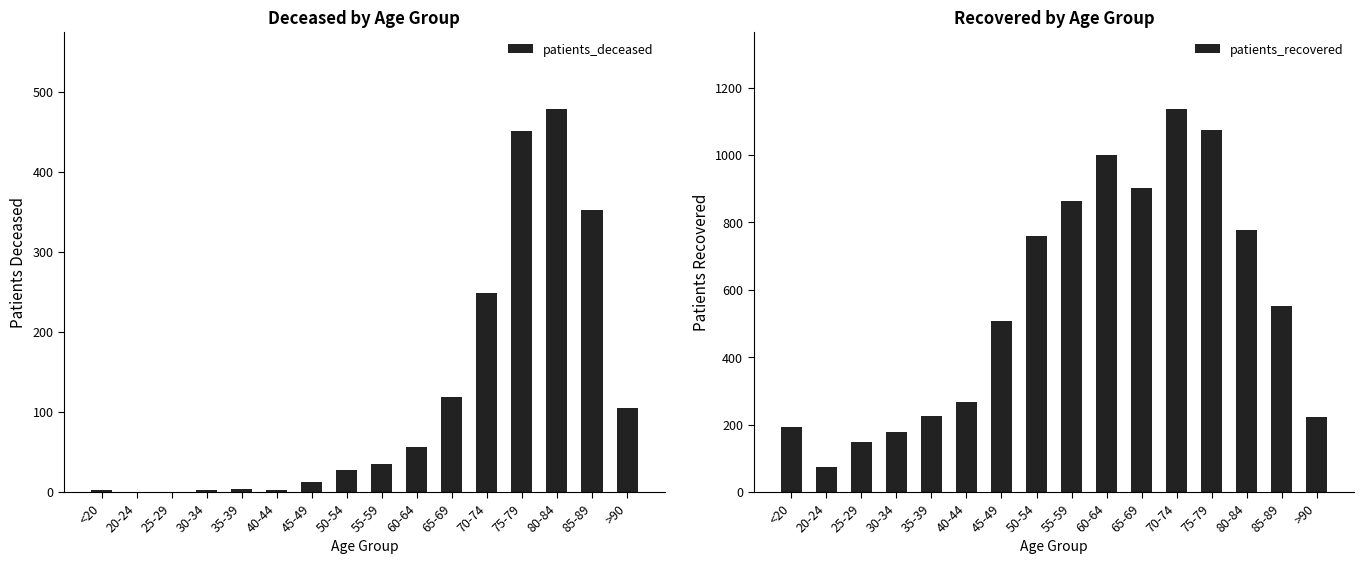

What is the label of the 14th bar from the right?

25-29